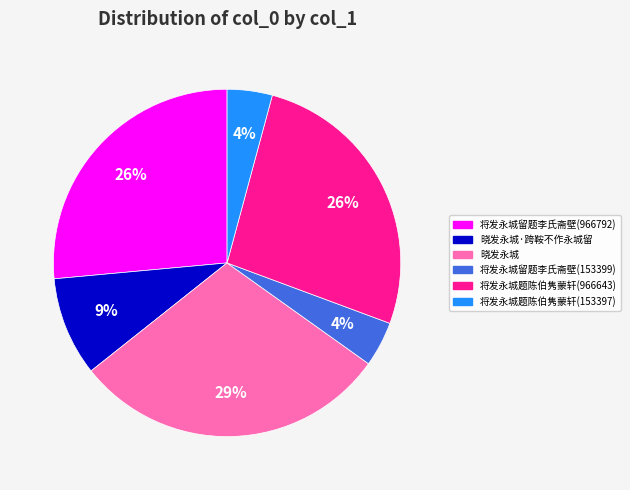

The 将发永城题陈伯隽蒙轩(966643) slice represents 37% of the pie. True or false?

False